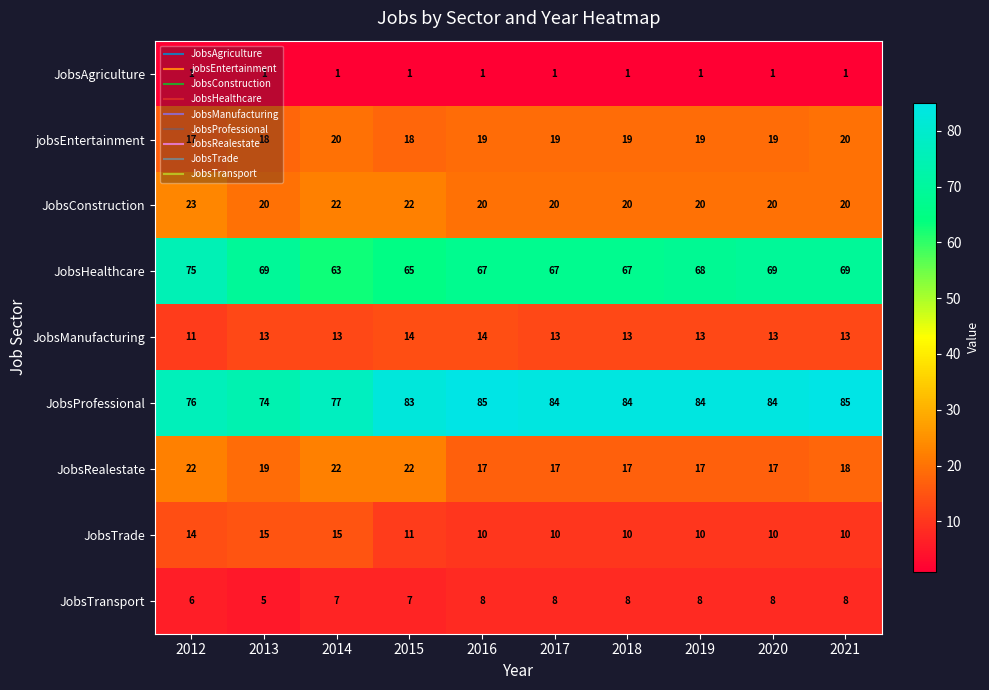

What is the smallest value displayed?

1